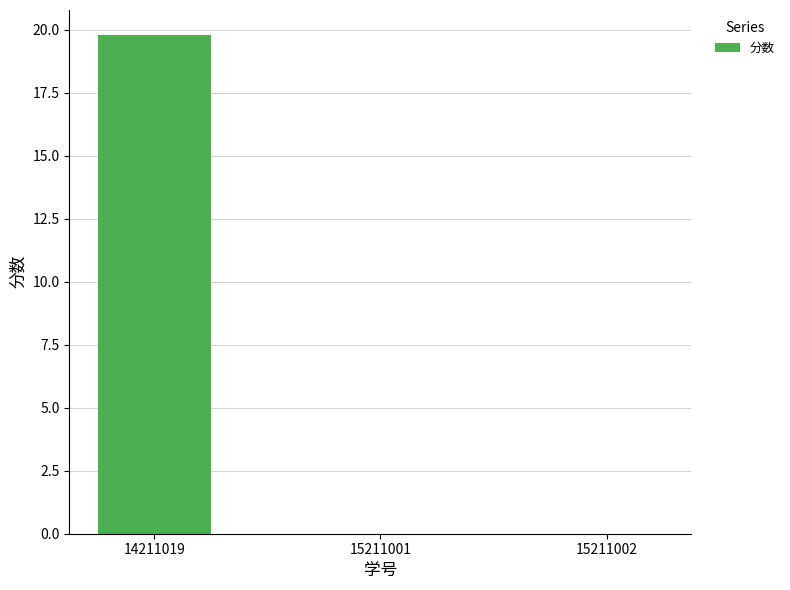

What value does the data have at 14211019?

19.8